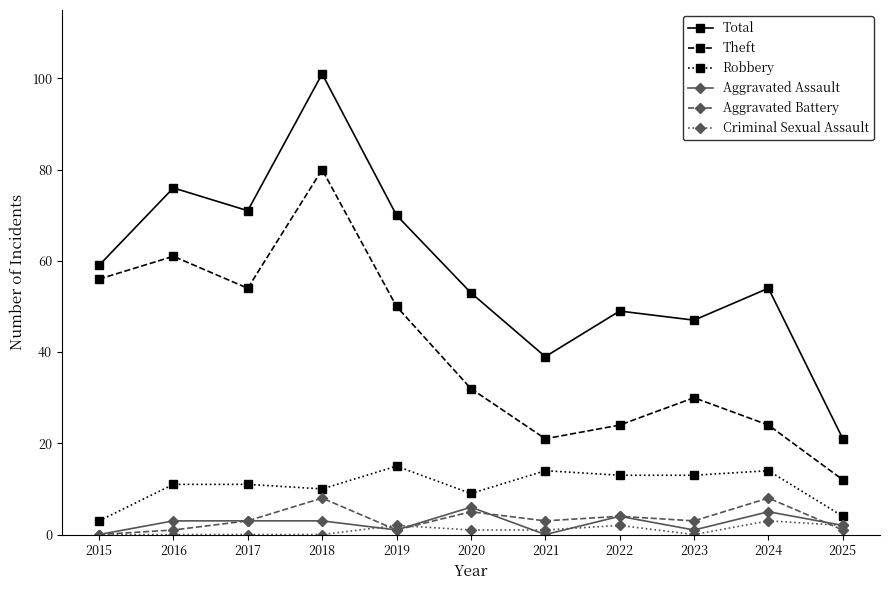

At which label does Theft first exceed 32?

2015